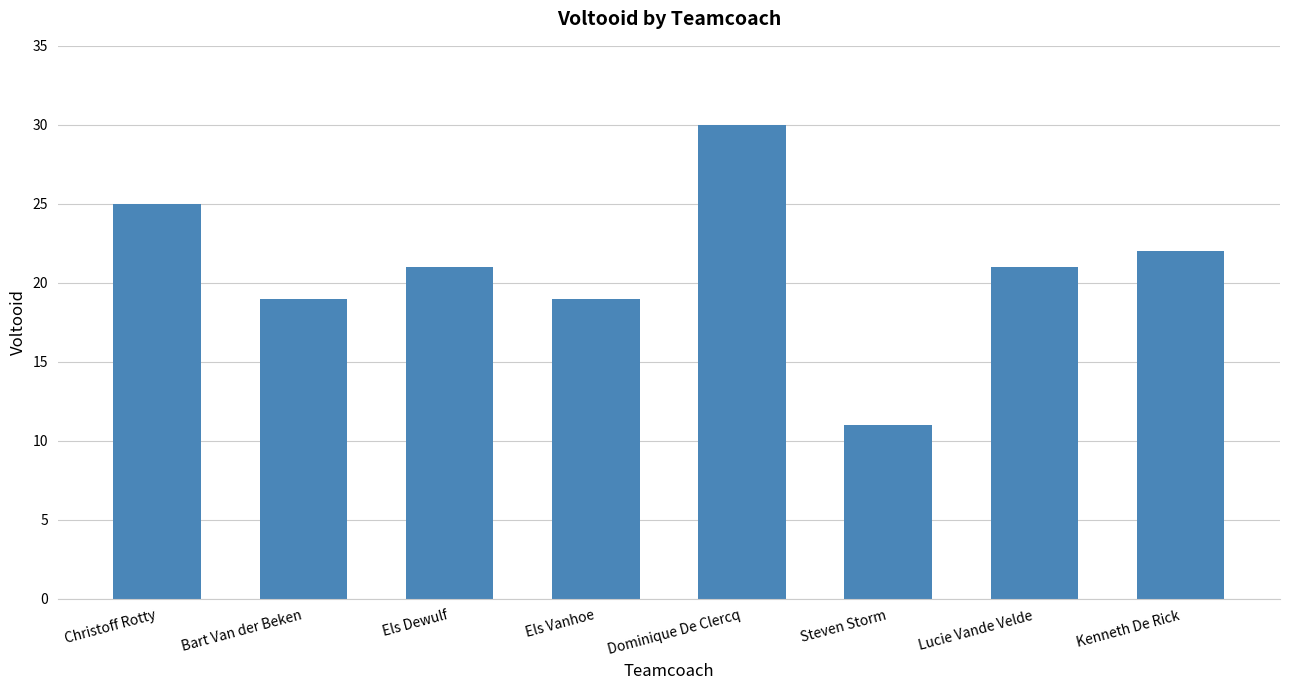

What position from the right is Lucie Vande Velde?

2